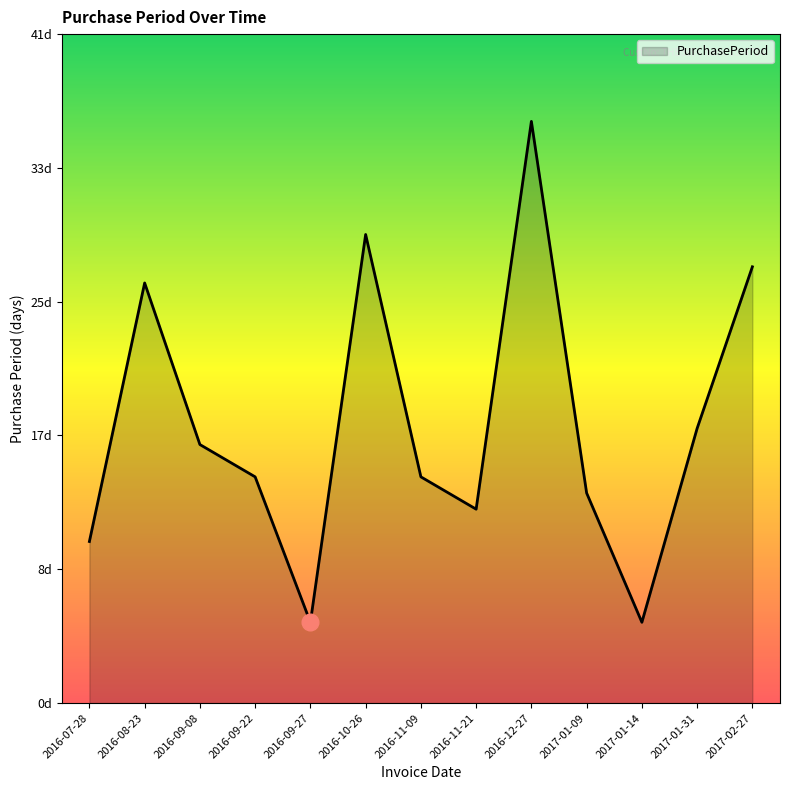

Is it true that the value at 2016-09-22 is 8?

False